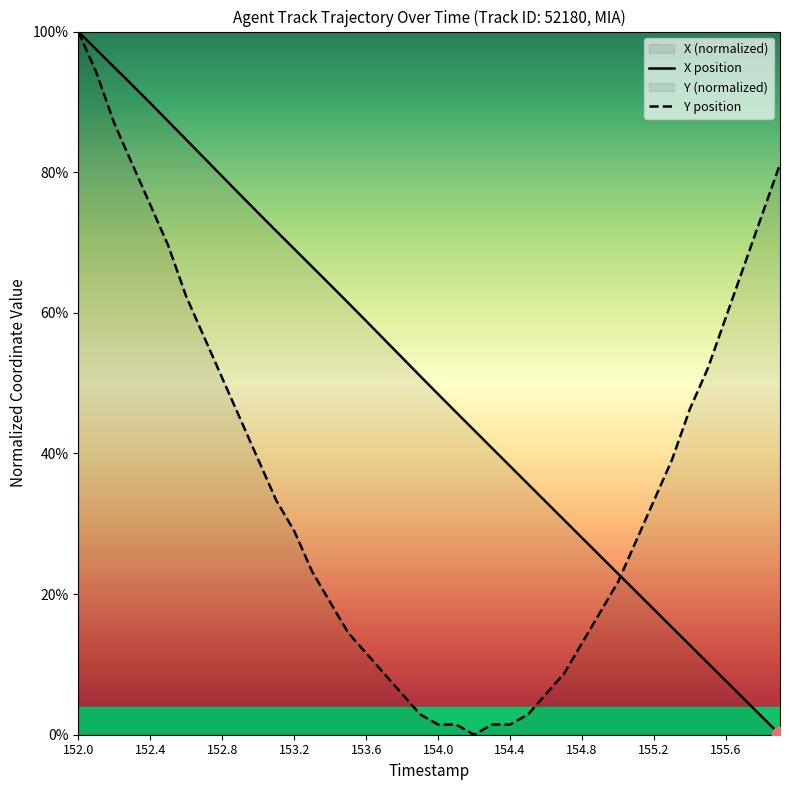

How many lines are shown in the chart?

2